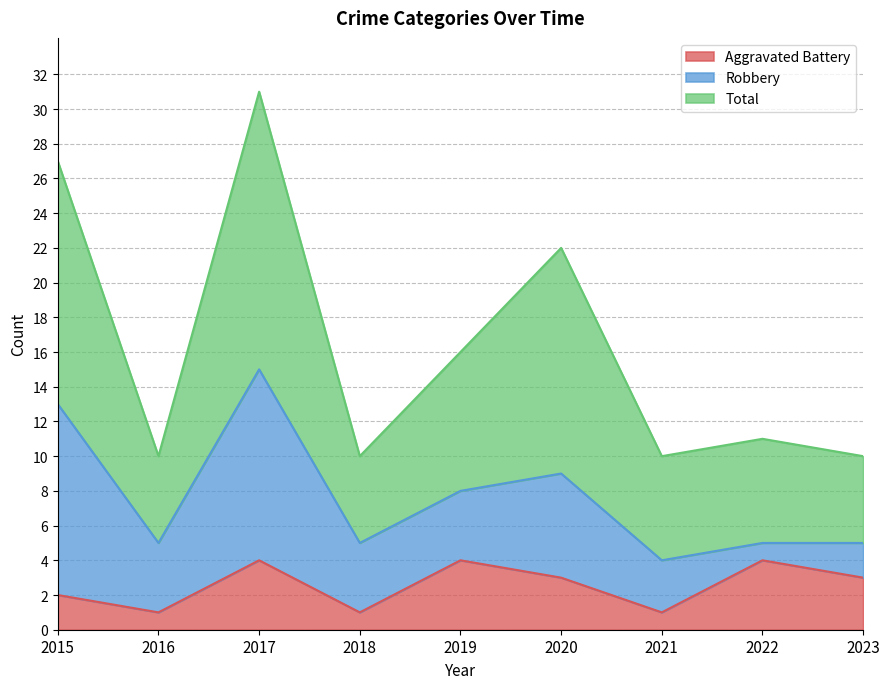

True or false: Aggravated Battery and Total intersect in this chart.

False